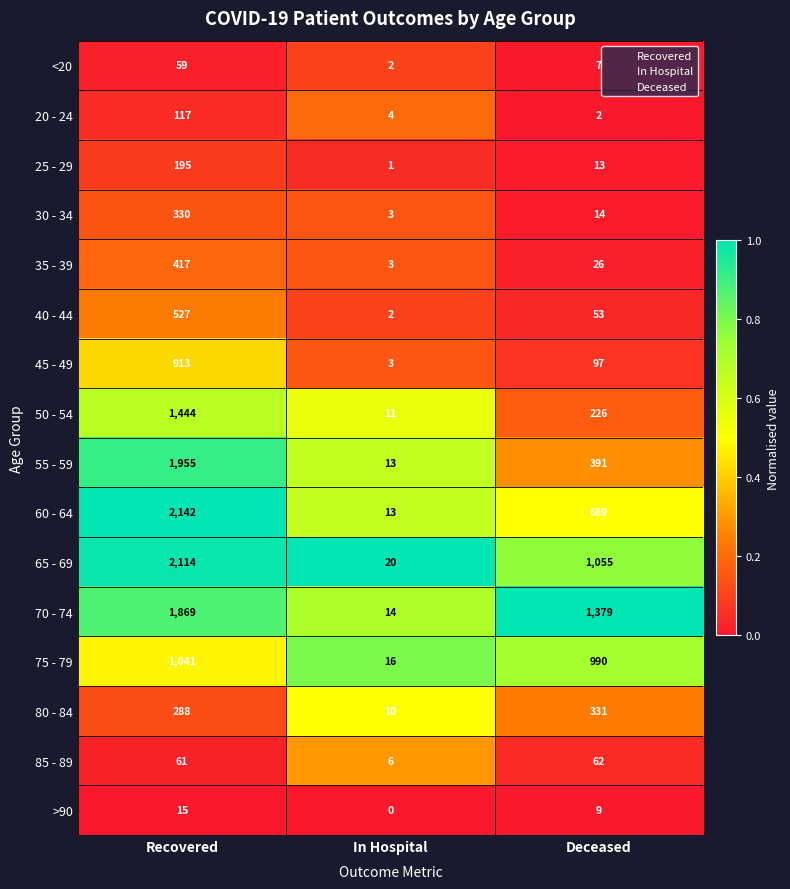

List the series in order of their peak value, highest first.

60 - 64, 65 - 69, 55 - 59, 70 - 74, 50 - 54, 75 - 79, 45 - 49, 40 - 44, 35 - 39, 80 - 84, 30 - 34, 25 - 29, 20 - 24, 85 - 89, <20, >90